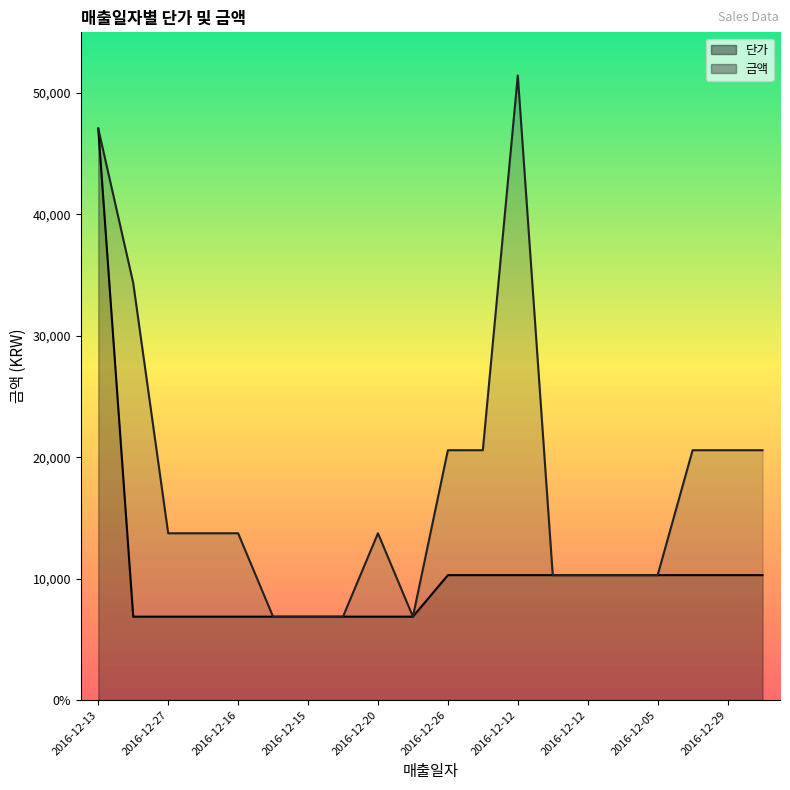

True or false: 단가 has more than 2 interior local peaks.

False